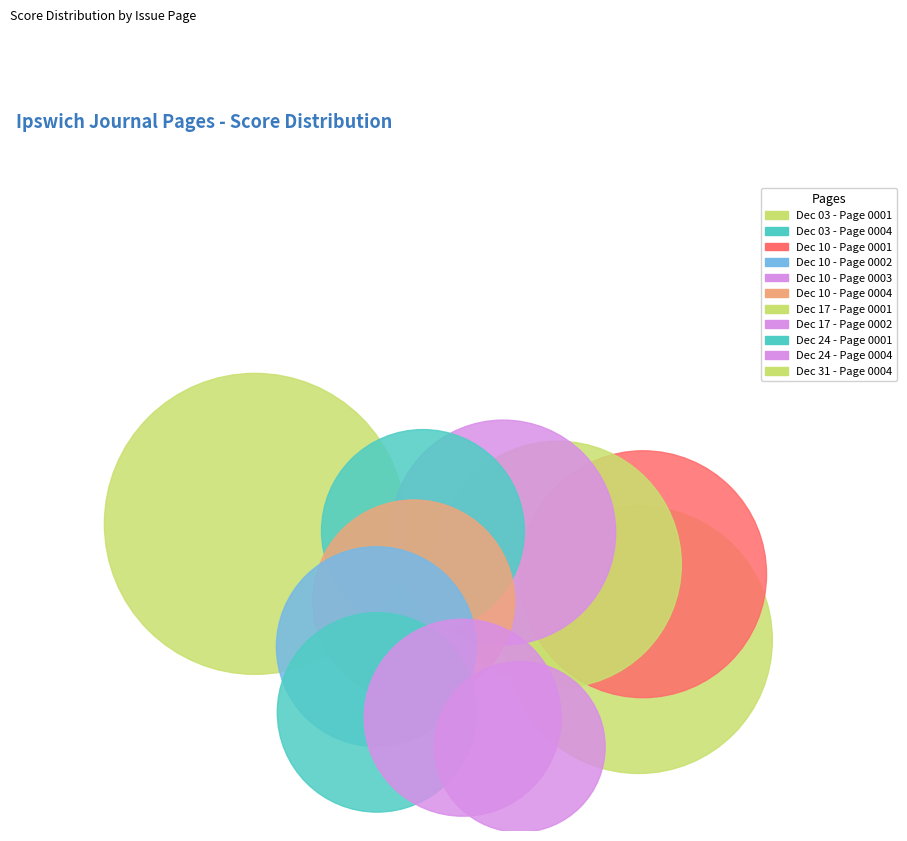

What is the largest slice in the pie chart?

1808.12.03_IpswichJournal_0001